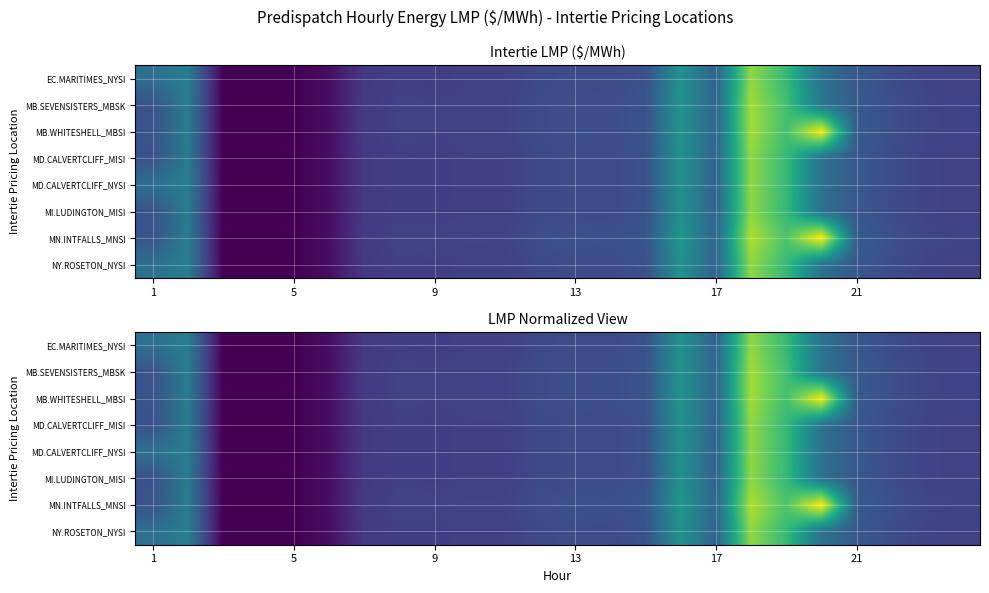

List the series in order of their peak value, highest first.

MN.INTFALLS_MNSI, MB.WHITESHELL_MBSI, MB.SEVENSISTERS_MBSK, EC.MARITIMES_NYSI, NY.ROSETON_NYSI, MD.CALVERTCLIFF_MISI, MD.CALVERTCLIFF_NYSI, MI.LUDINGTON_MISI